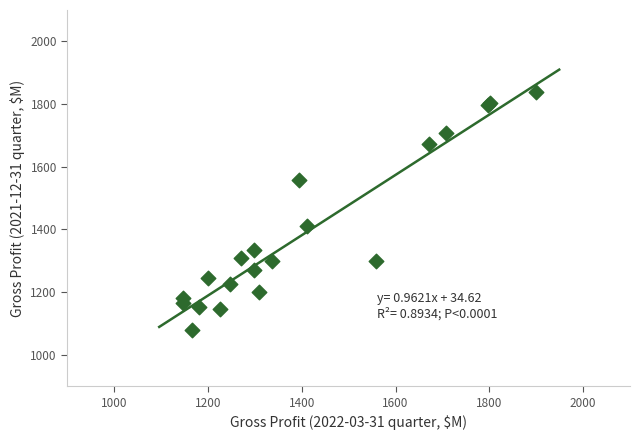

What Y value in the scatter plot is closest to 1459?

1411